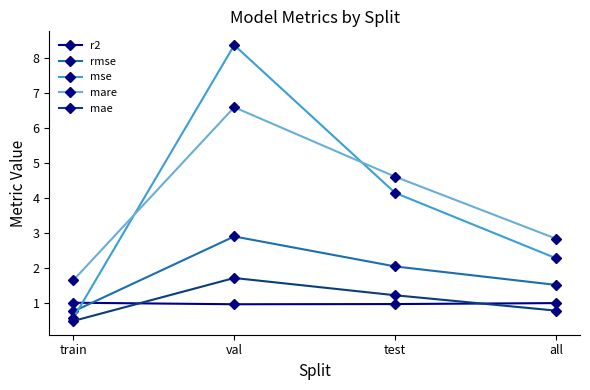

Where does the rmse series first go above 2?

val